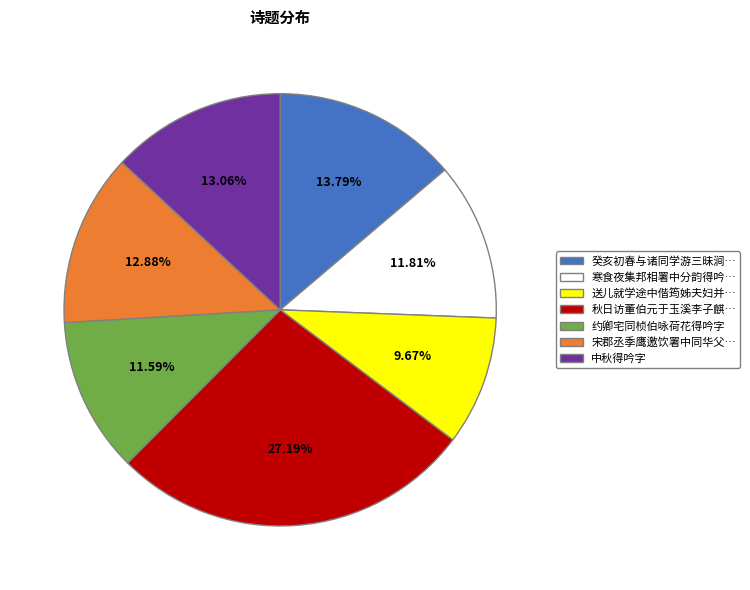

Which has a higher value, 中秋得吟字 or 寒食夜集邦相署中分韵得吟…?

中秋得吟字